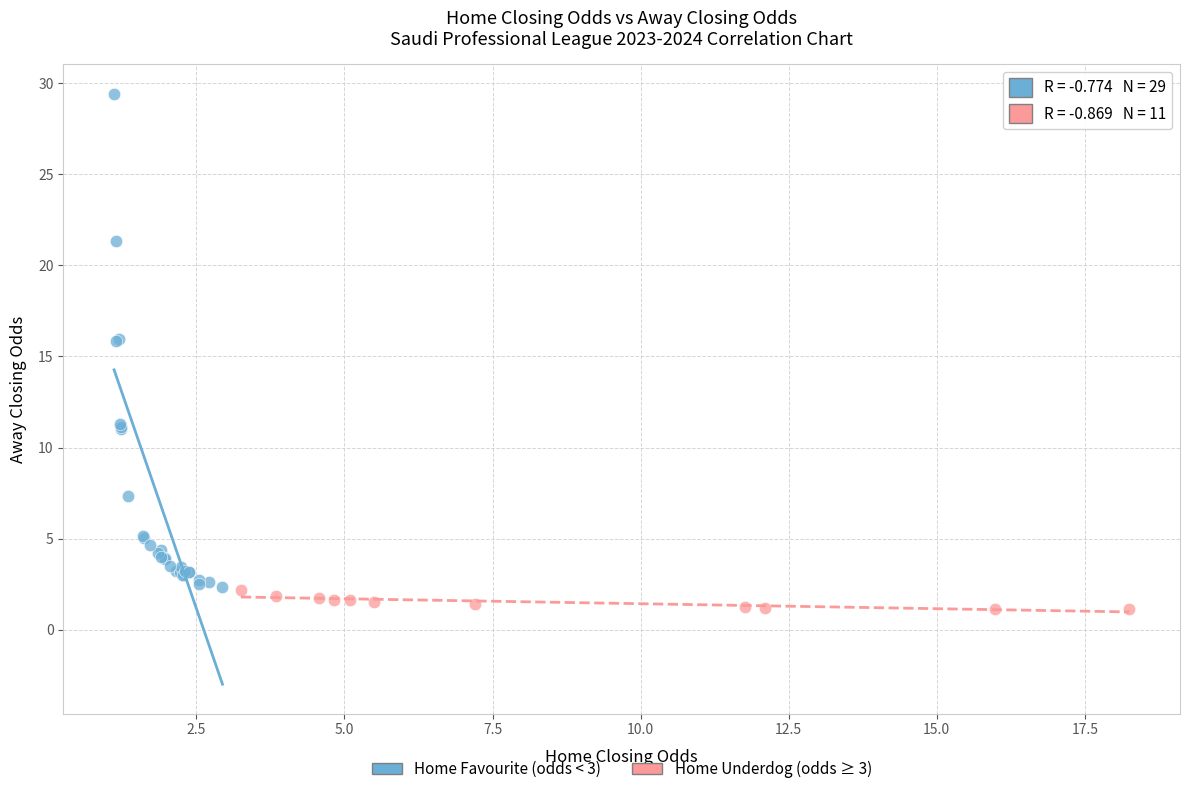

Which series has the widest spread of Y values?

Home Favourite (odds < 3)